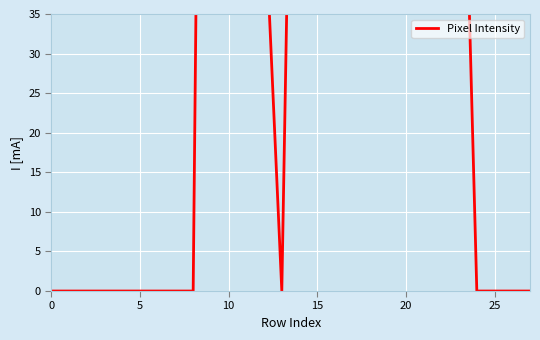

Where is the first local minimum?

13